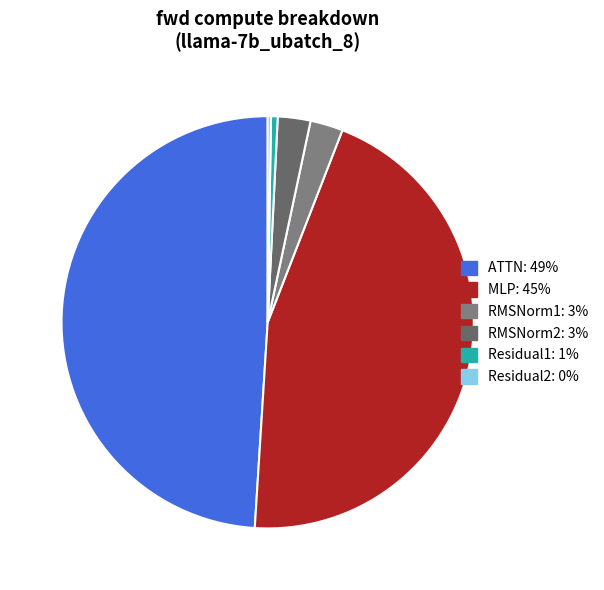

Is there any slice that represents more than half of the pie?

No